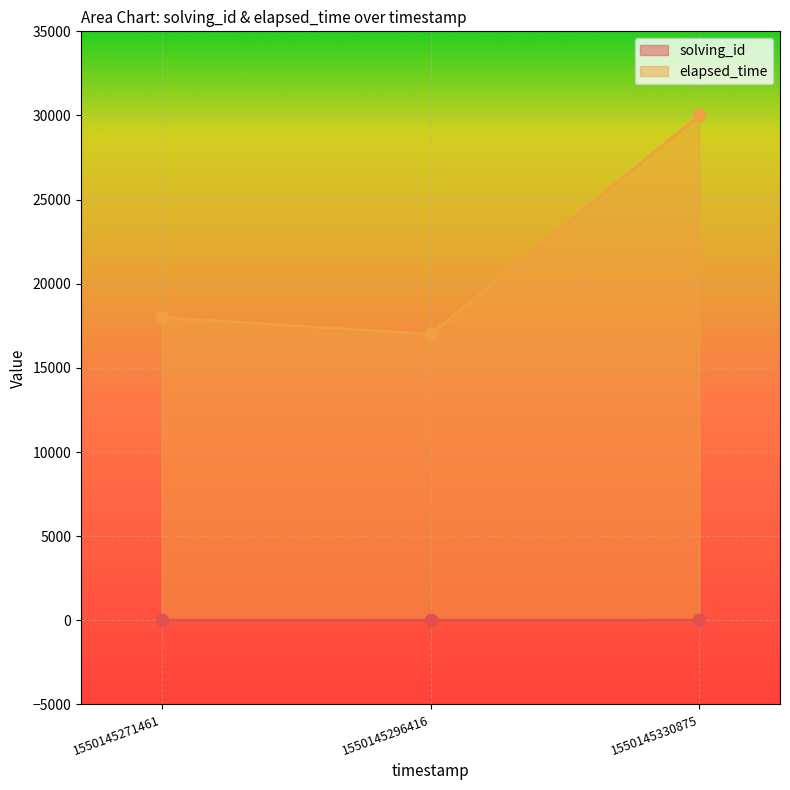

Which series reaches the maximum Y coordinate?

elapsed_time